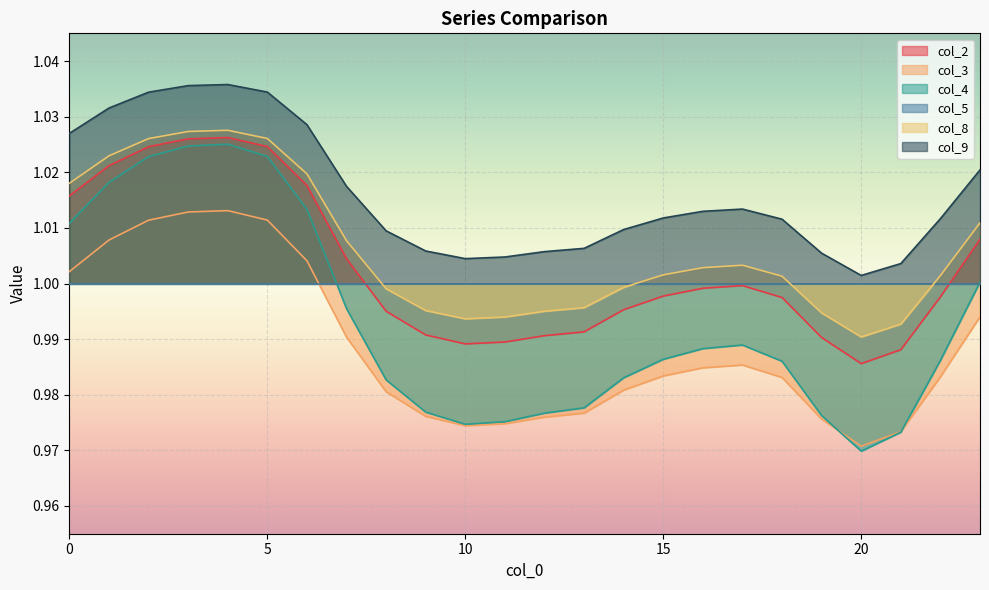

The value of col_3 at 21 is 1.5. True or false?

False